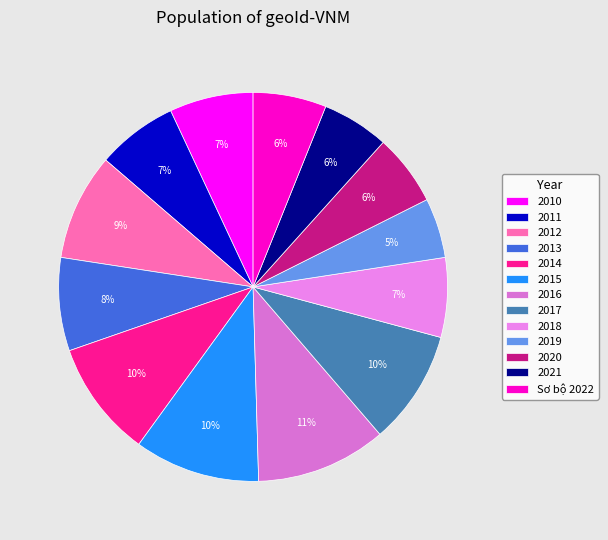

Does 2010 represent more than half of the total?

No